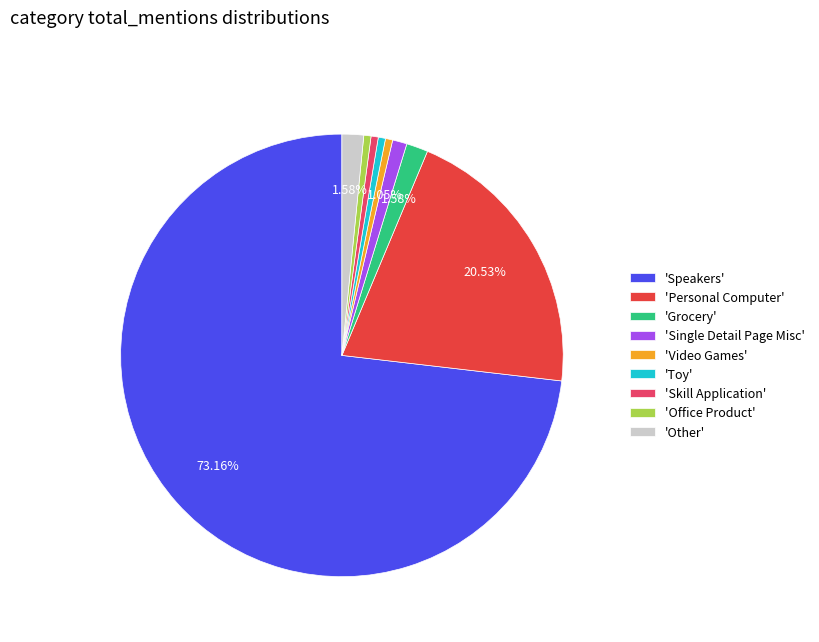

Is the sum of 'Video Games' and 'Skill Application' greater than half?

No